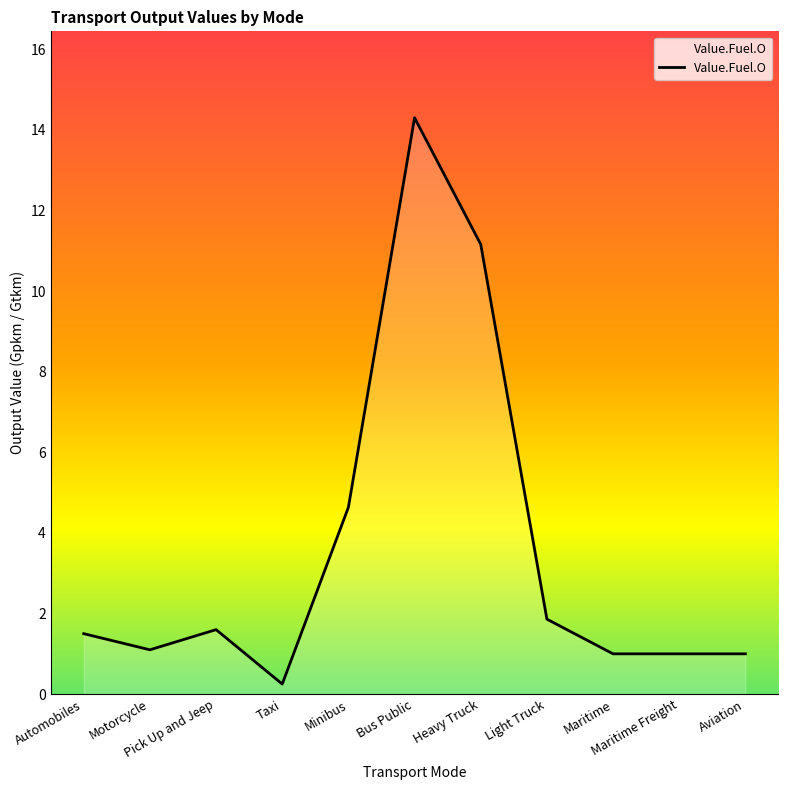

Does the chart have visible grid lines?

No